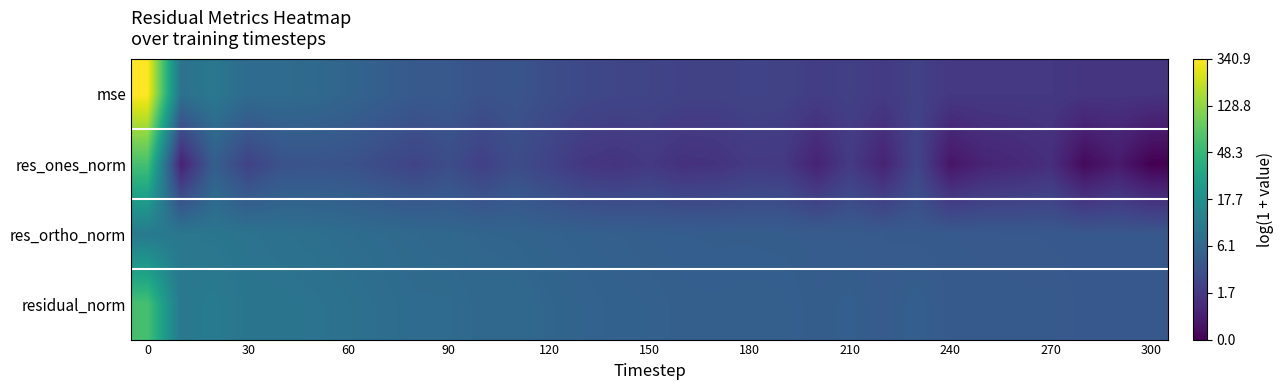

Reading right to left, extract all data points from this chart.

mse: 0.9	0.9	0.9	1.0	1.0	1.0	1.0	1.2	1.0	1.1	1.1	1.2	1.2	1.2	1.2	1.2	1.2	1.3	1.4	1.5	1.5	1.7	1.6	1.8	1.9	2.0	2.1	2.1	2.3	2.2	5.8
res_ones_norm: 0.0	0.4	0.2	0.8	0.7	0.6	0.3	1.2	0.6	1.0	0.6	1.0	1.0	0.9	0.8	1.0	0.9	1.0	1.2	1.4	1.1	1.4	1.2	1.3	1.5	1.5	1.5	1.2	1.8	0.6	4.1
res_ortho_norm: 1.6	1.6	1.6	1.6	1.6	1.7	1.7	1.7	1.7	1.7	1.7	1.7	1.7	1.7	1.8	1.8	1.8	1.8	1.8	1.9	1.9	2.0	2.0	2.0	2.1	2.2	2.2	2.2	2.3	2.3	2.4
residual_norm: 1.6	1.6	1.6	1.7	1.7	1.7	1.7	1.8	1.7	1.8	1.7	1.8	1.8	1.8	1.8	1.8	1.8	1.9	1.9	2.0	2.0	2.1	2.1	2.1	2.2	2.2	2.3	2.3	2.4	2.3	4.1